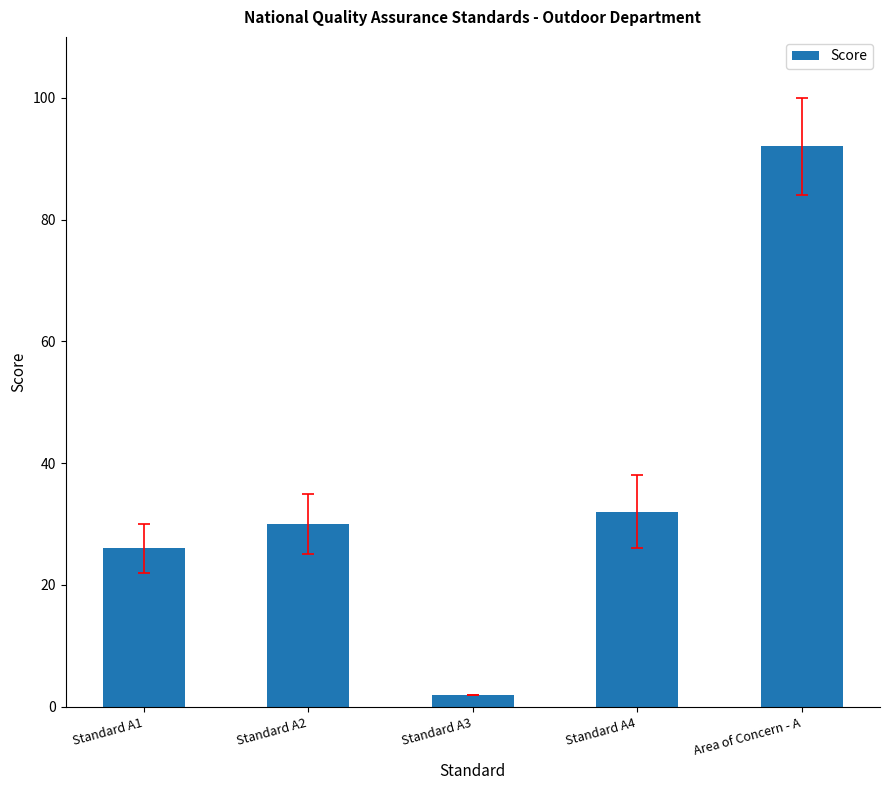

What position from the right is Standard A1?

5